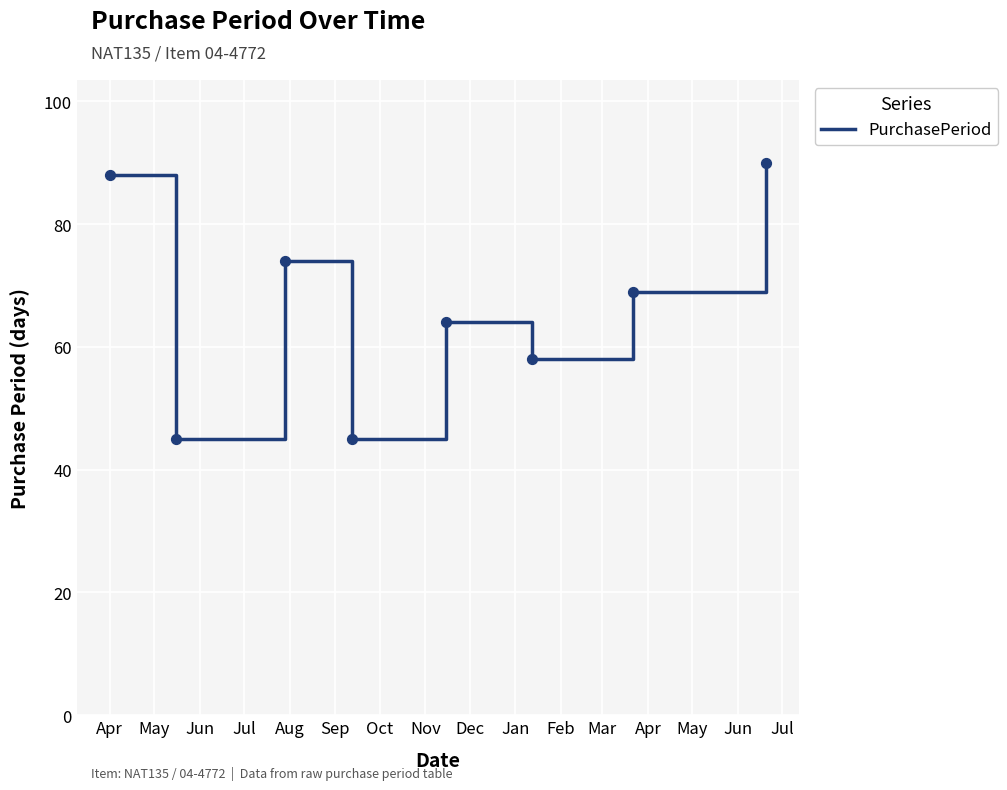

What is the smallest value displayed?

45